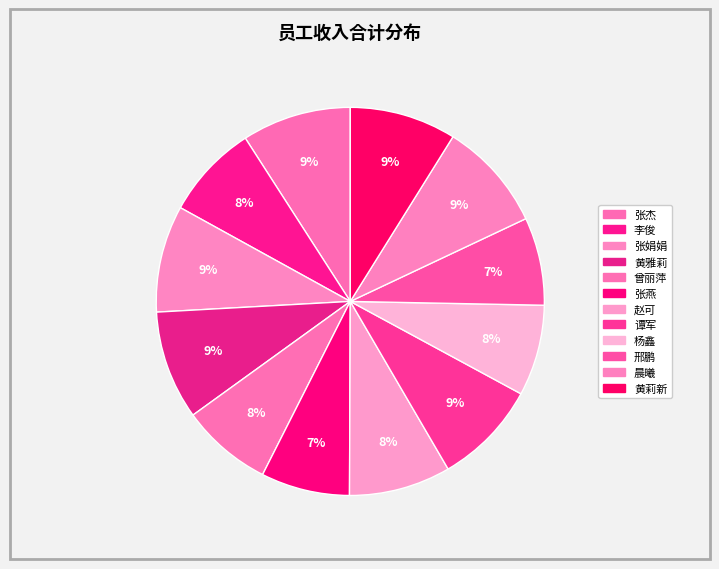

Approximately how many times larger is the value at 张娟娟 compared to 李俊?

1.1